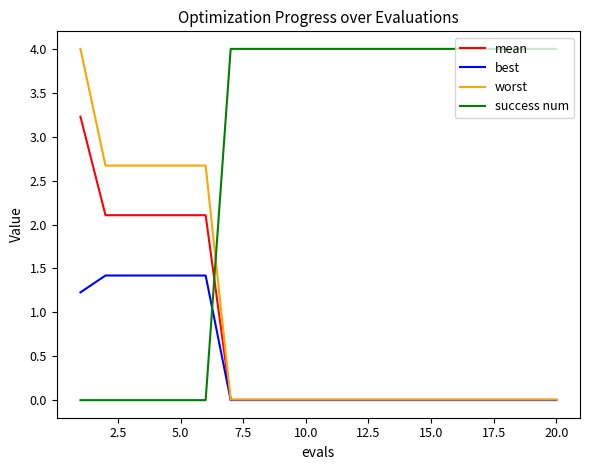

True or false: success num and worst intersect in this chart.

True